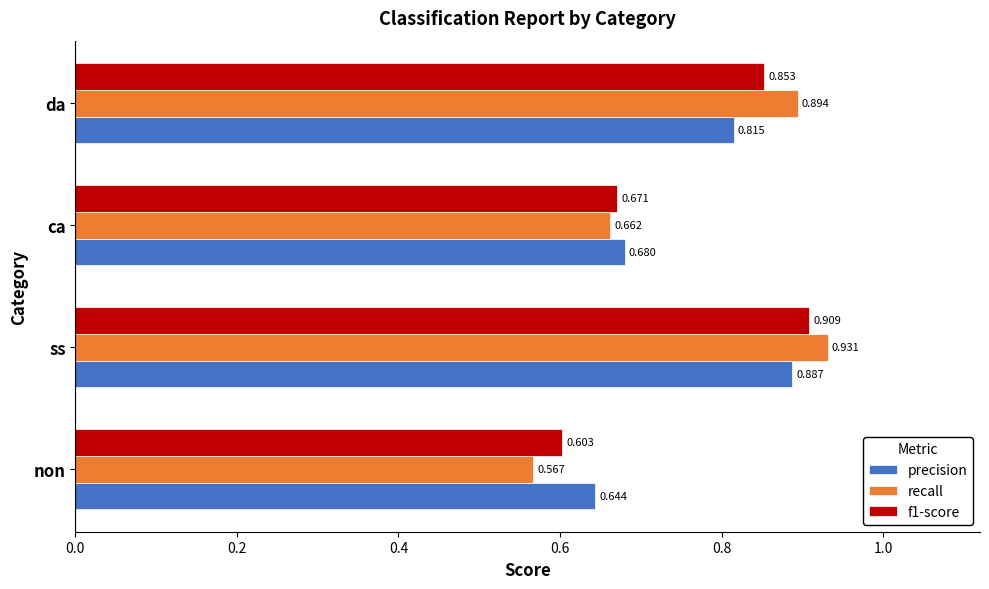

How many data points does each series have?

4